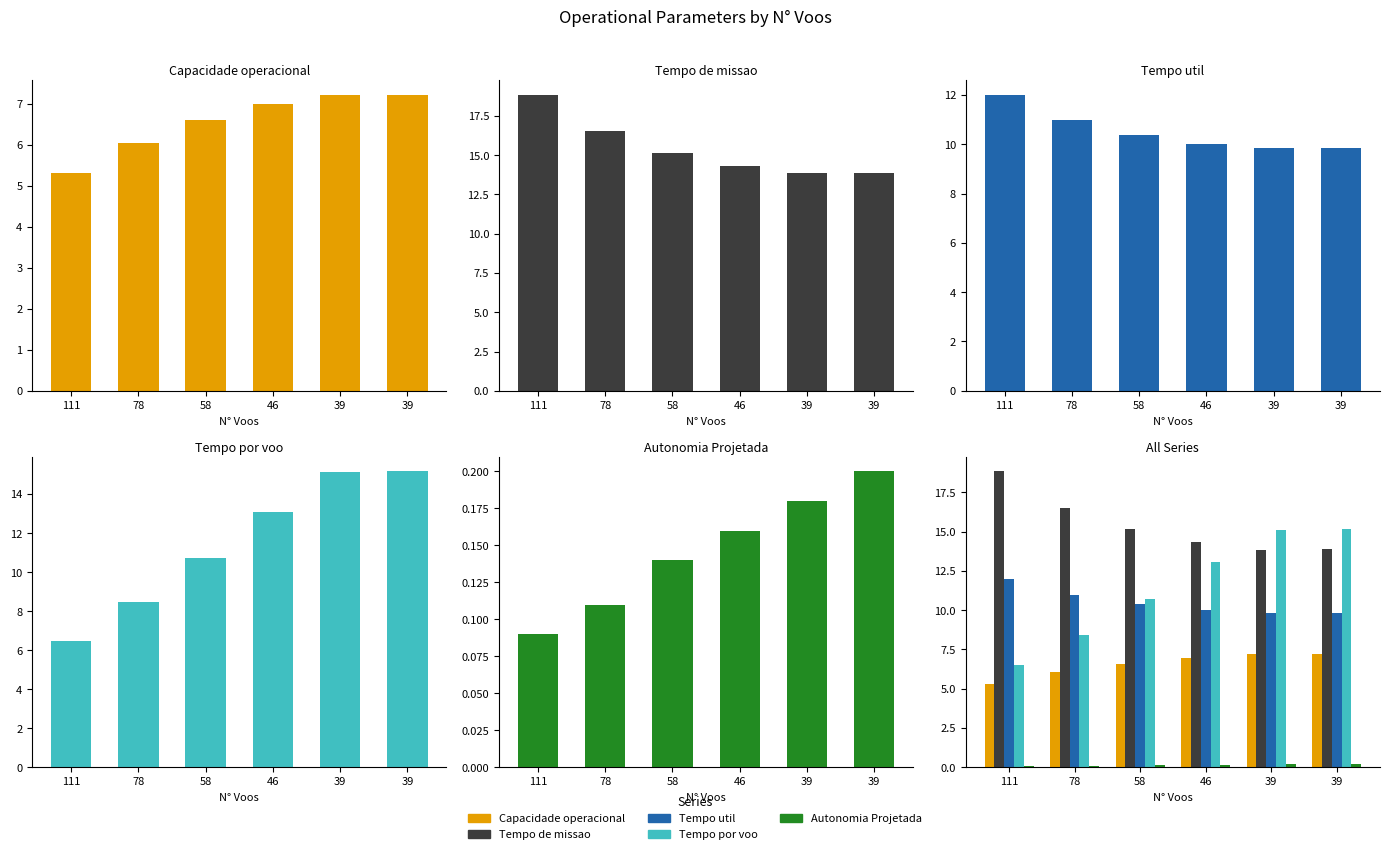

Which series has the largest range (max minus min)?

Tempo por voo [min]